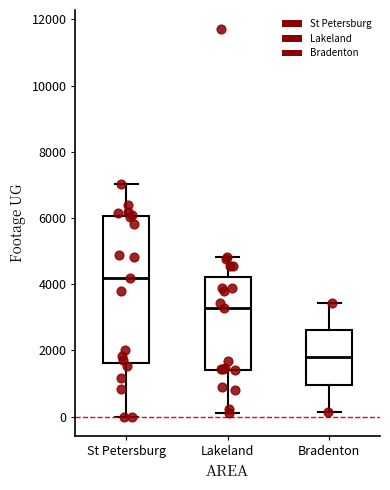

Which box has the lowest median line?

Bradenton